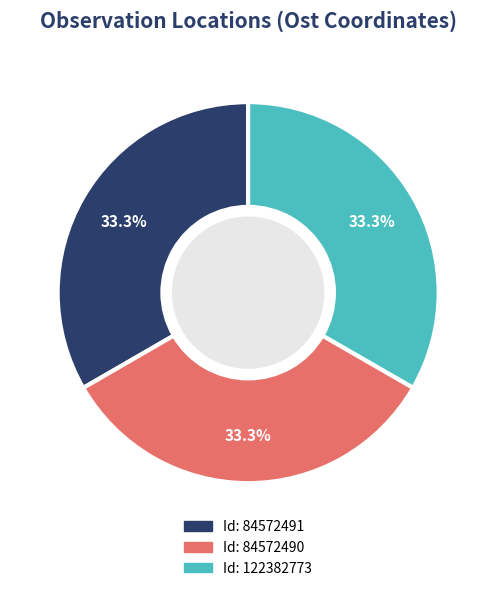

Is there a majority slice in this chart?

No